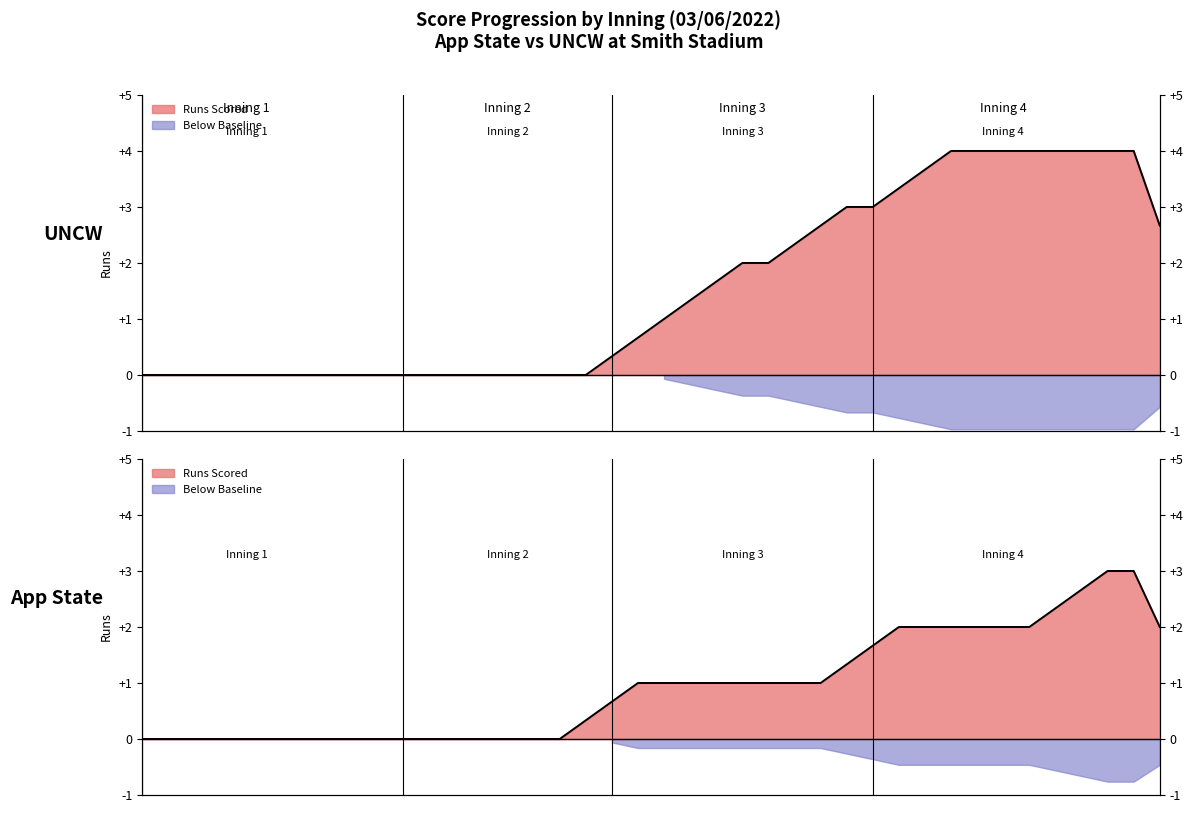

Where is UNCW nearest to the value 2?

3